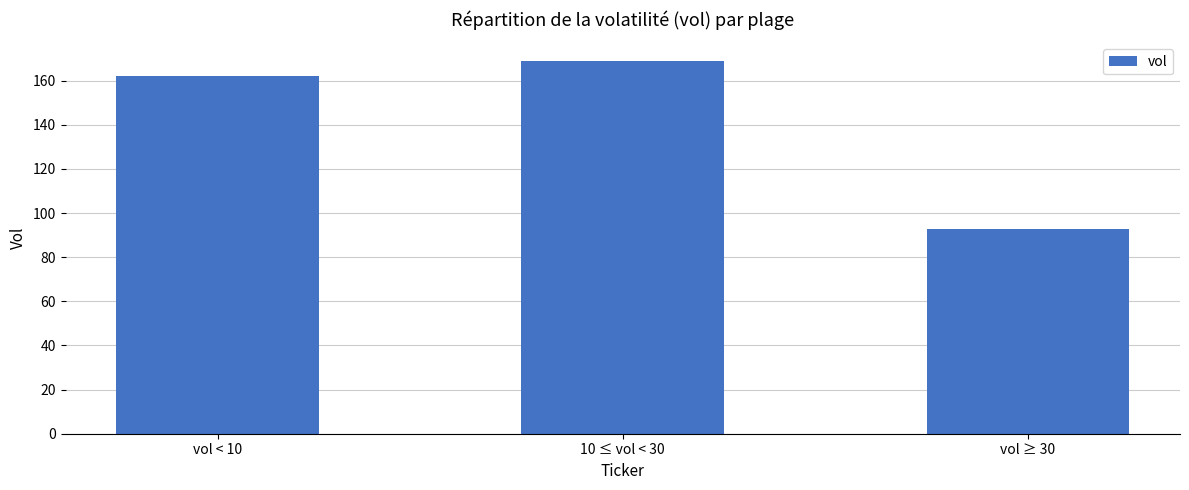

List the labels in order of value, smallest first.

vol ≥ 30, vol < 10, 10 ≤ vol < 30